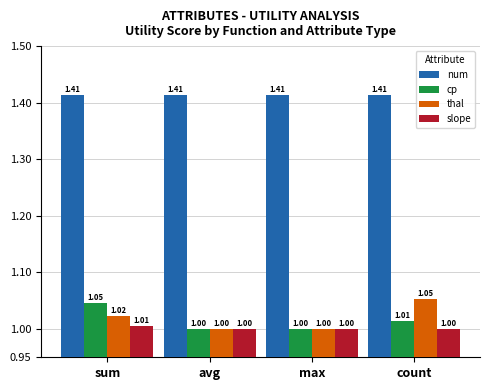

What is the highest value of the cp series?

1.0